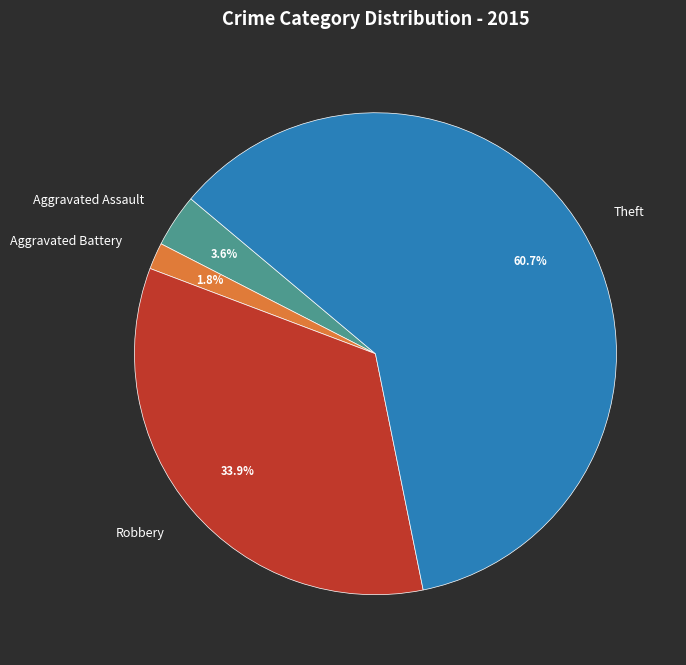

Between Aggravated Battery and Theft, which is larger?

Theft